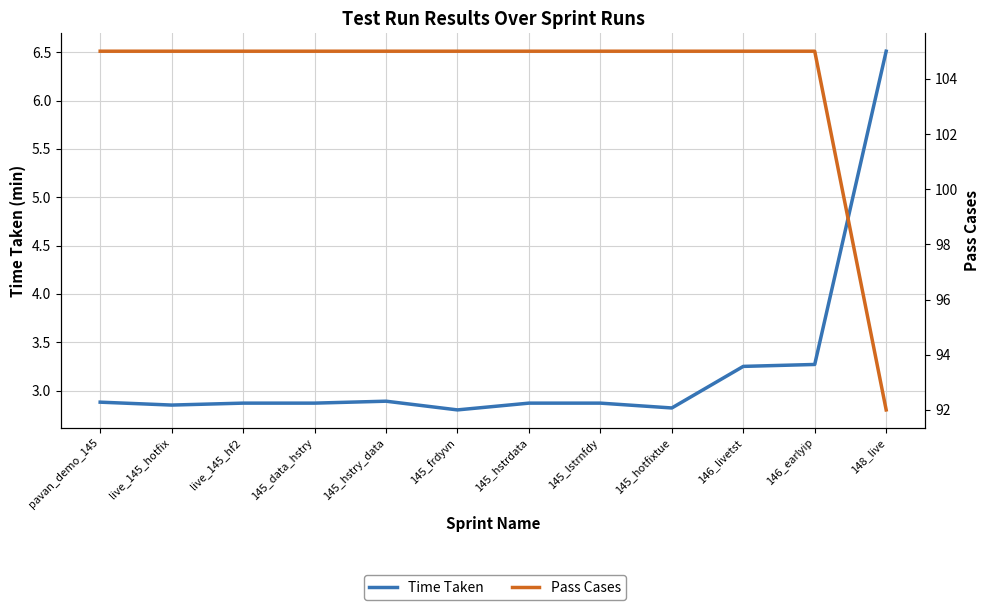

Rank the series at 145_hotfixtue from lowest to highest value.

Time Taken, Pass Cases